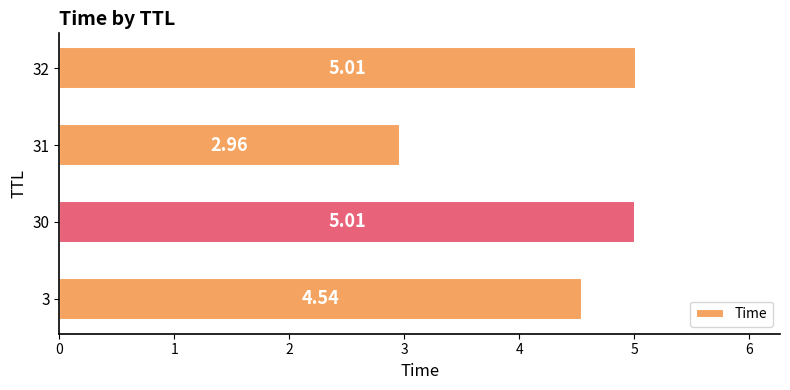

Between 3 and 31, which is larger?

3